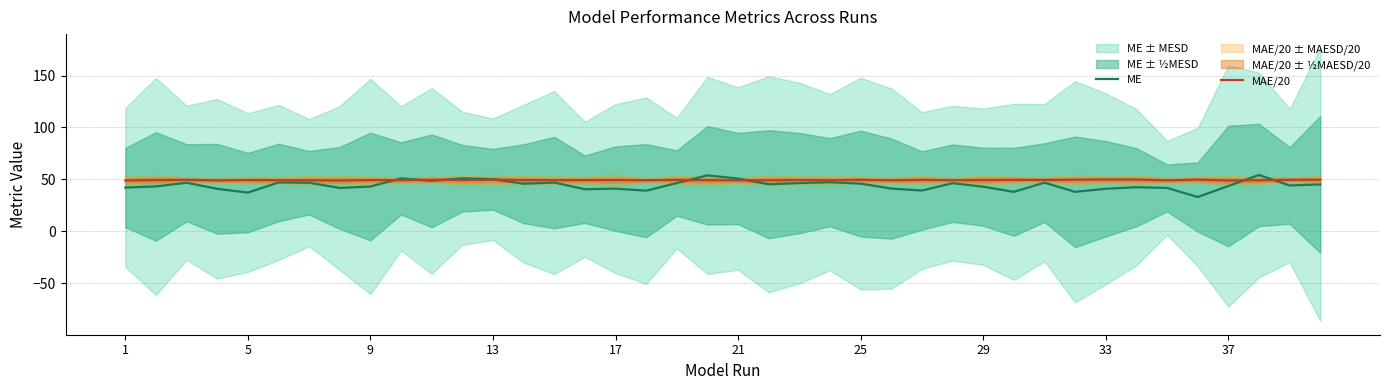

True or false: ME has a value of 33.0 at 35.

True